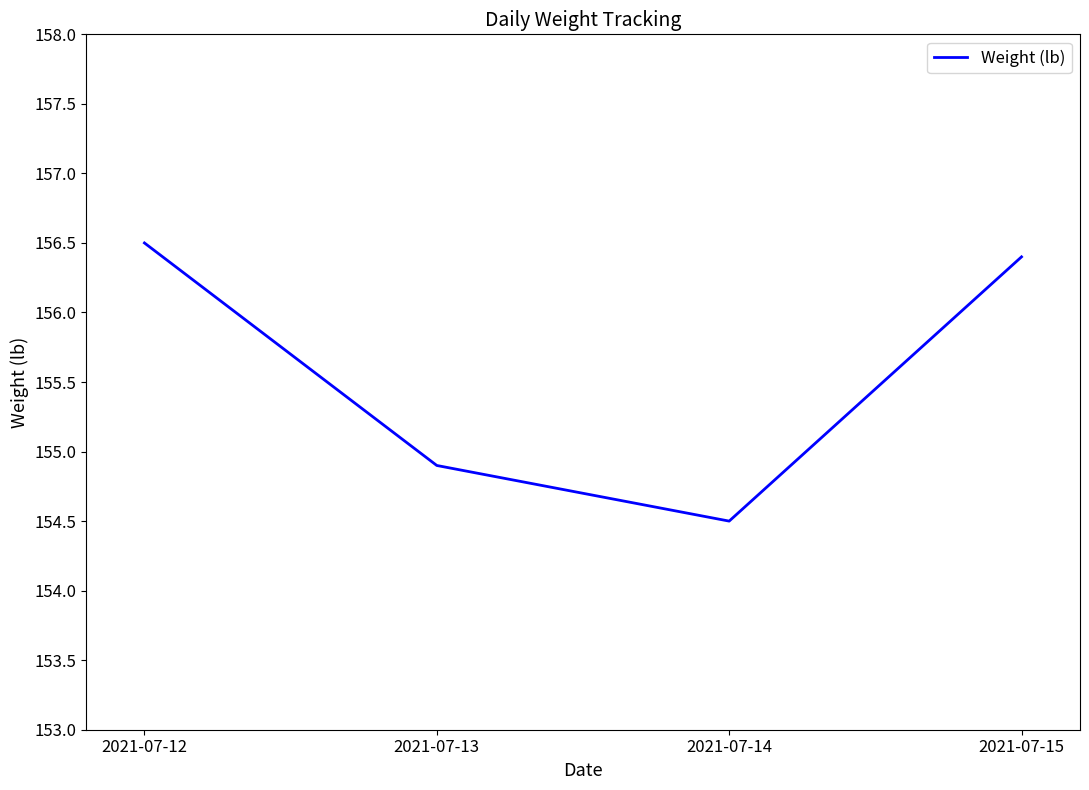

How many lines are shown in the chart?

1